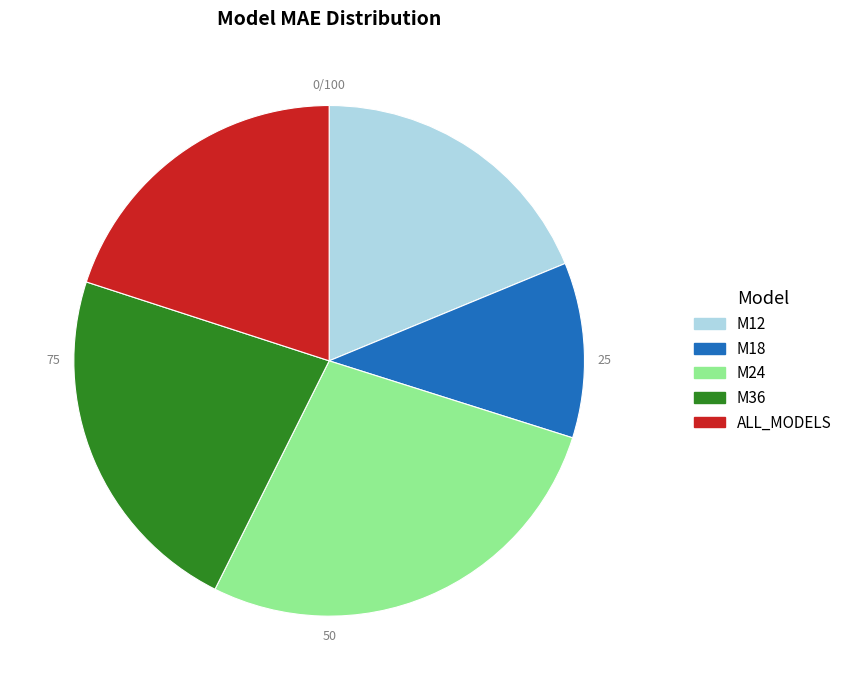

Rank the categories by value from lowest to highest.

M18, M12, ALL_MODELS, M36, M24